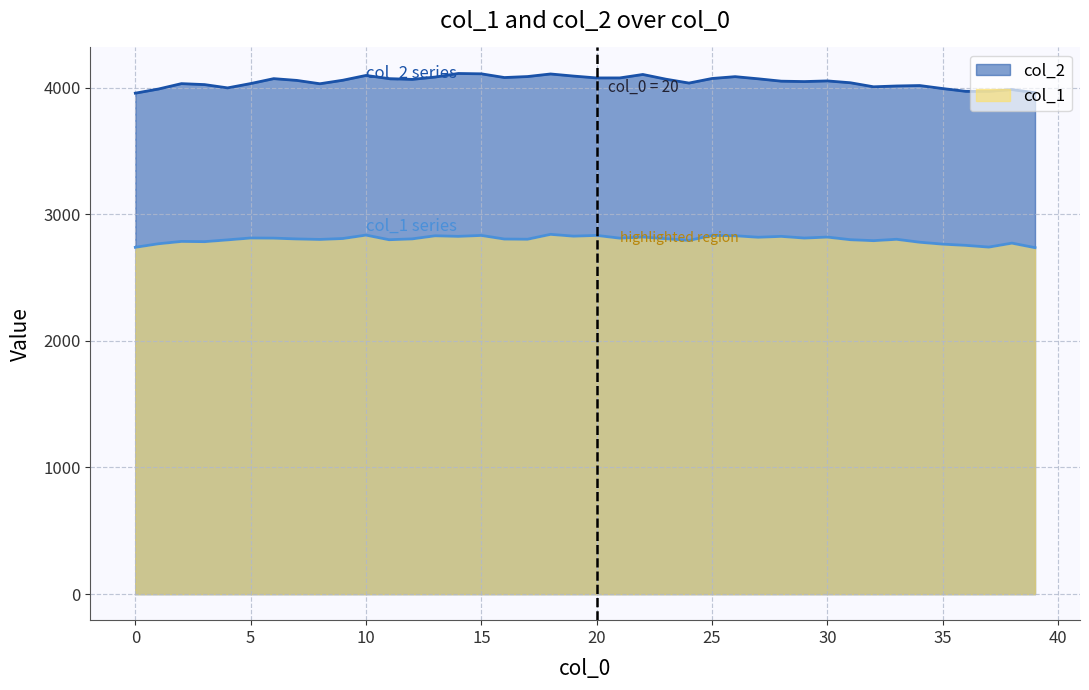

True or false: col_1 and col_2 intersect in this chart.

False